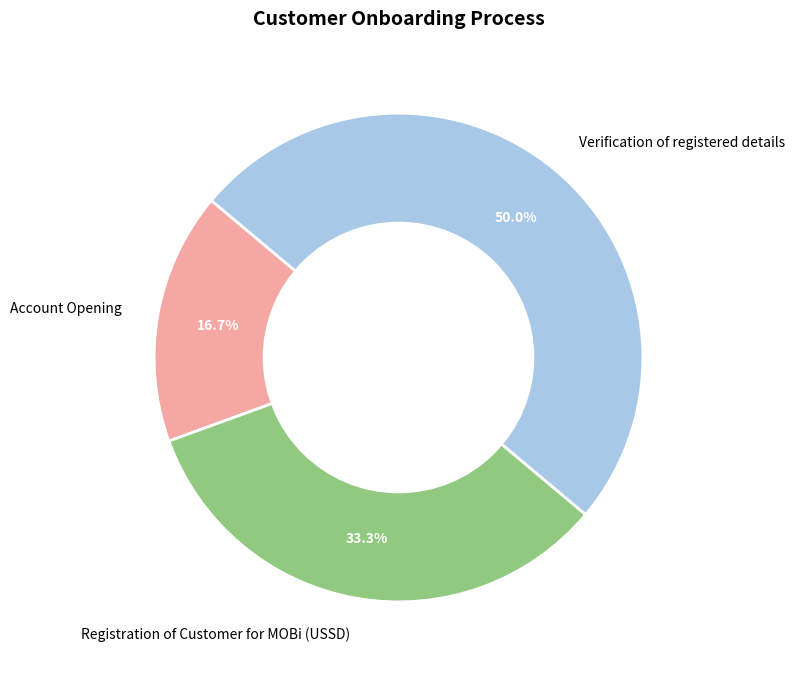

How much of the chart is everything except Registration of Customer for MOBi (USSD)?

66.7%